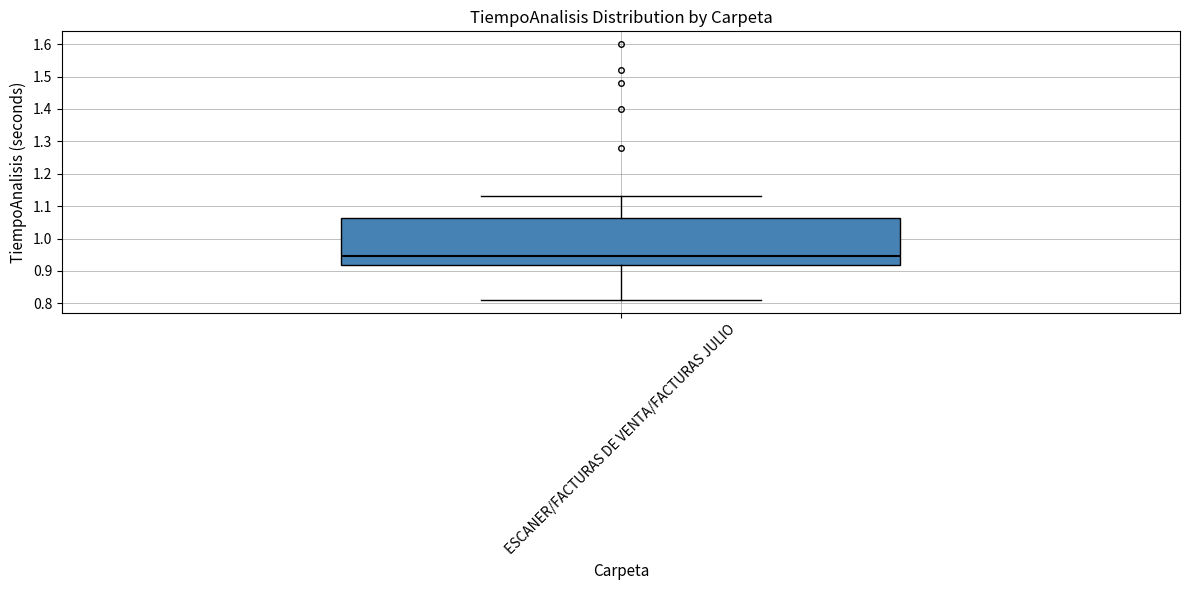

Transcribe this box plot: give where the median line is, the range the box spans, and where the two whiskers end, as read against the y-axis. The values are not printed on the chart, so give them approximately, as read against the axis.

median 0.95, box 0.92 to 1.06, whiskers 0.81 to 1.13